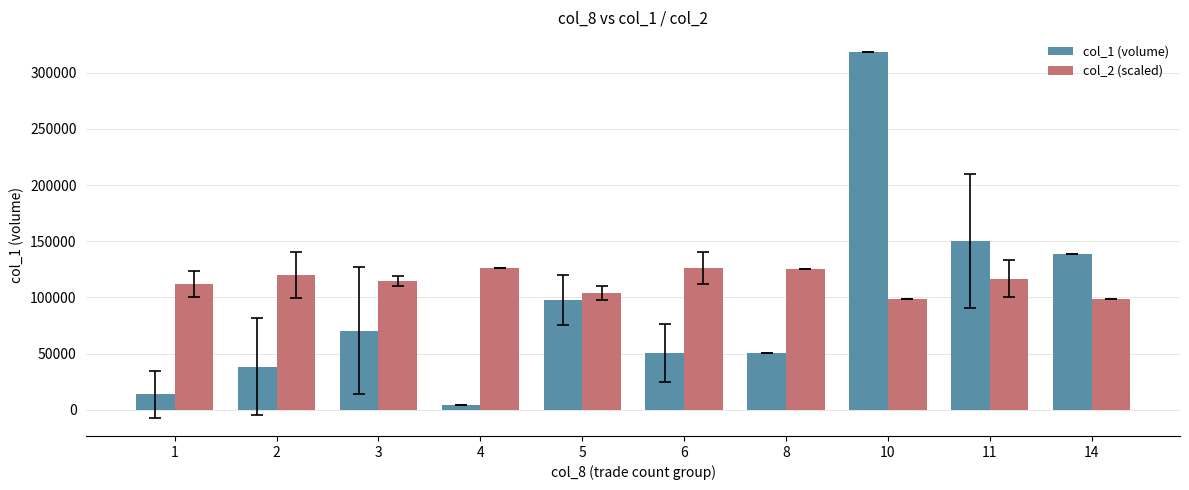

Read the col_2 (scaled) value at 4.

126000.0